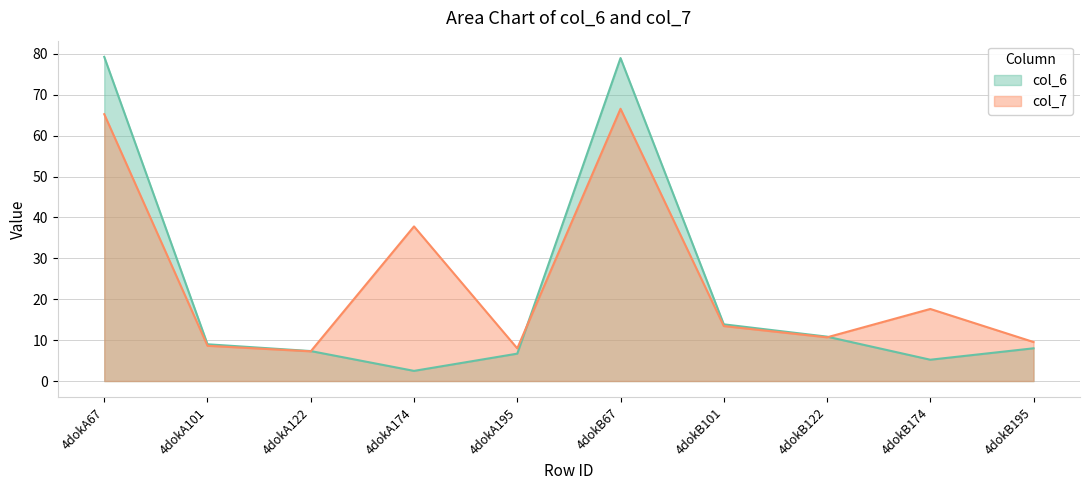

What is the label of the 6th point from the right?

4dokA195